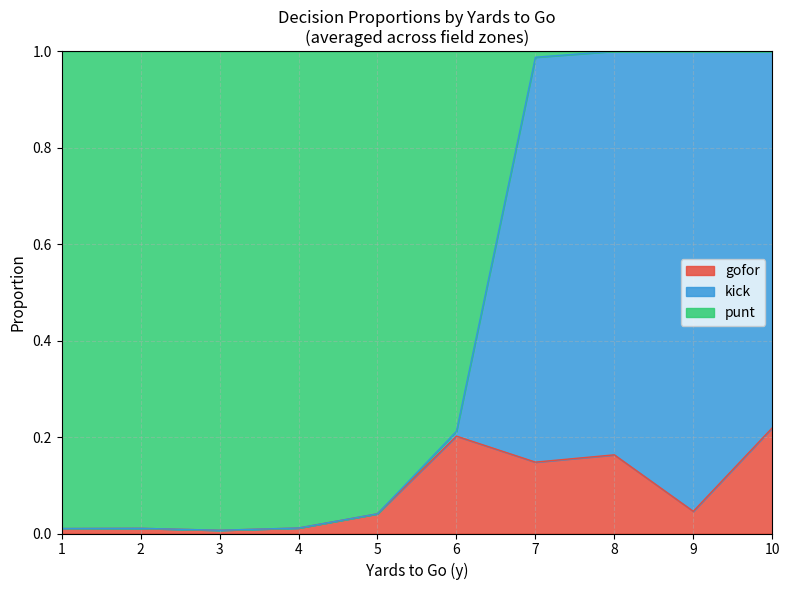

True or false: gofor has a value of 0.3 at 6.

False